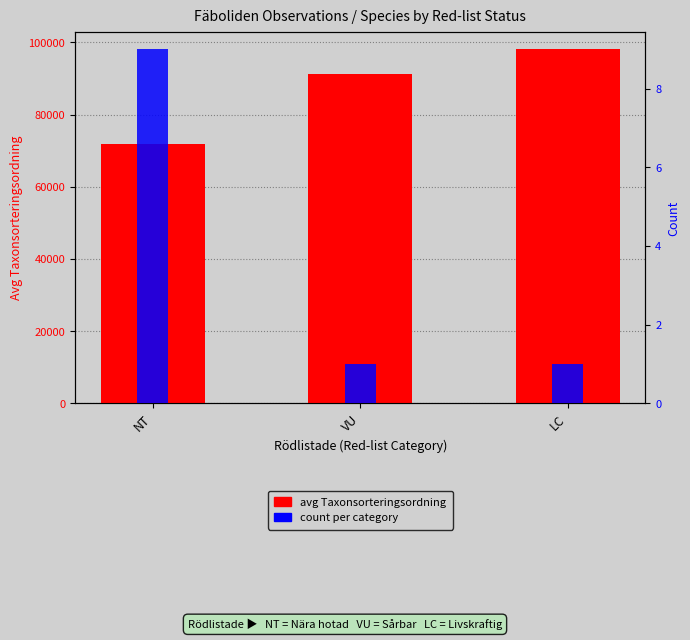

Between VU and NT, which is larger?

VU